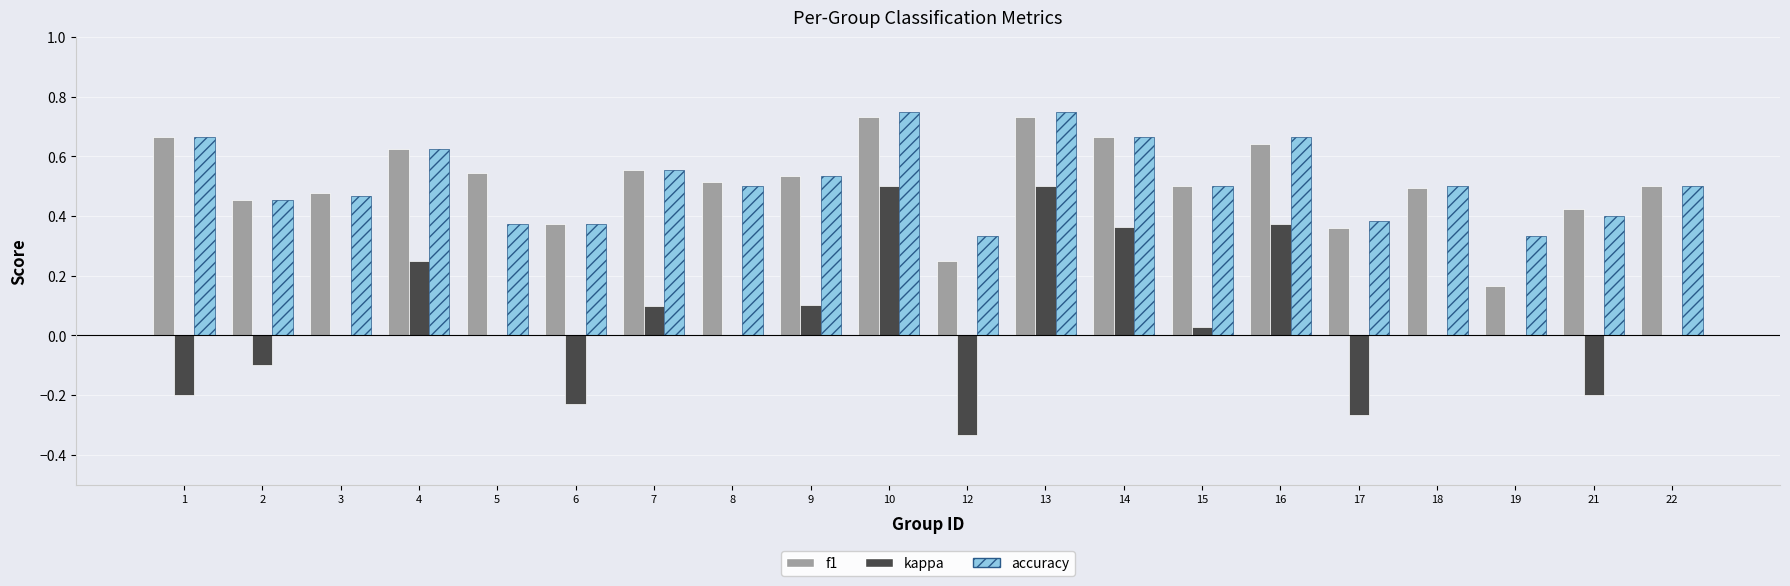

Is the value of accuracy at 17 greater than the value of f1 at 5?

No